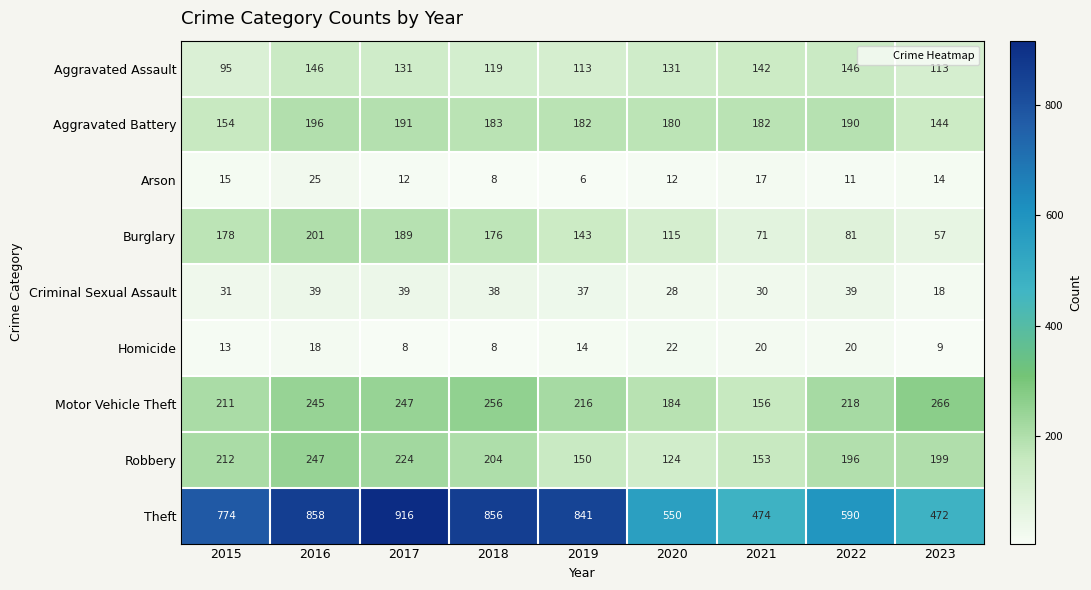

At which category does the chart reach its peak across all series?

2017